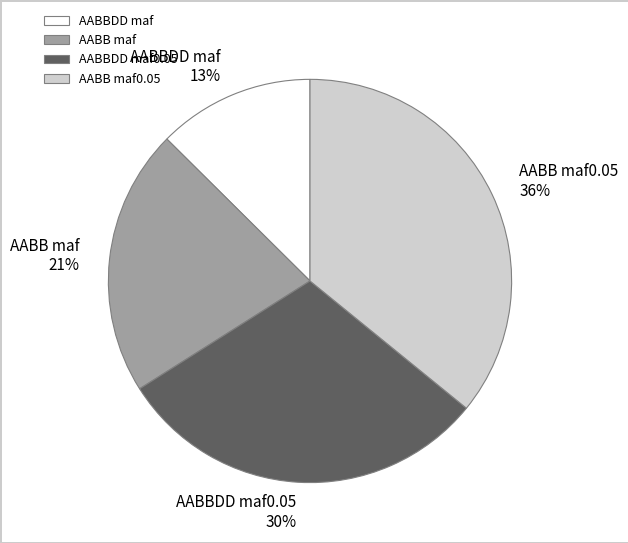

To the nearest percent, what is the difference between the largest and smallest slice percentages?

23%